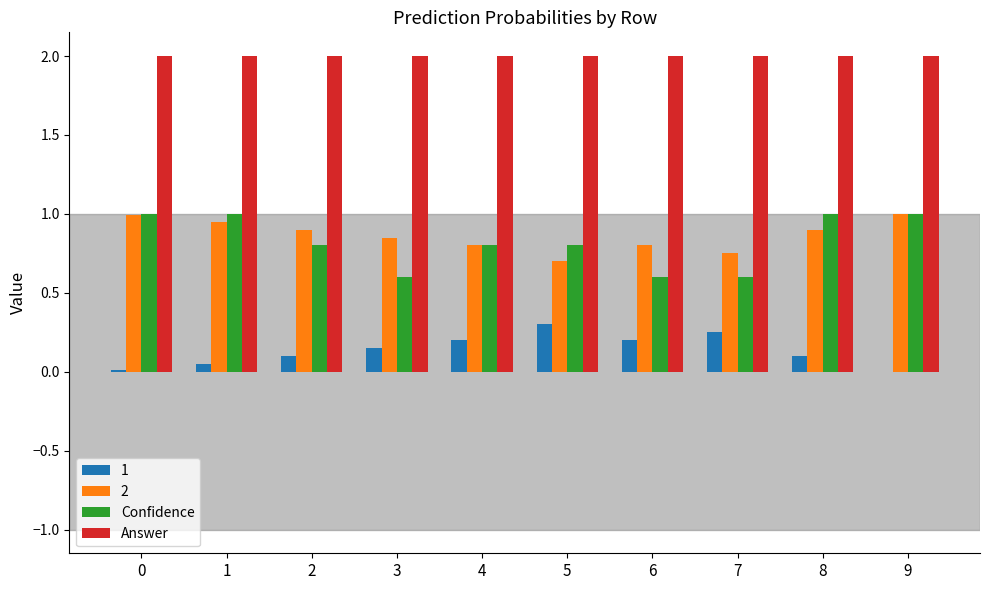

What is the maximum value for Answer?

2.0